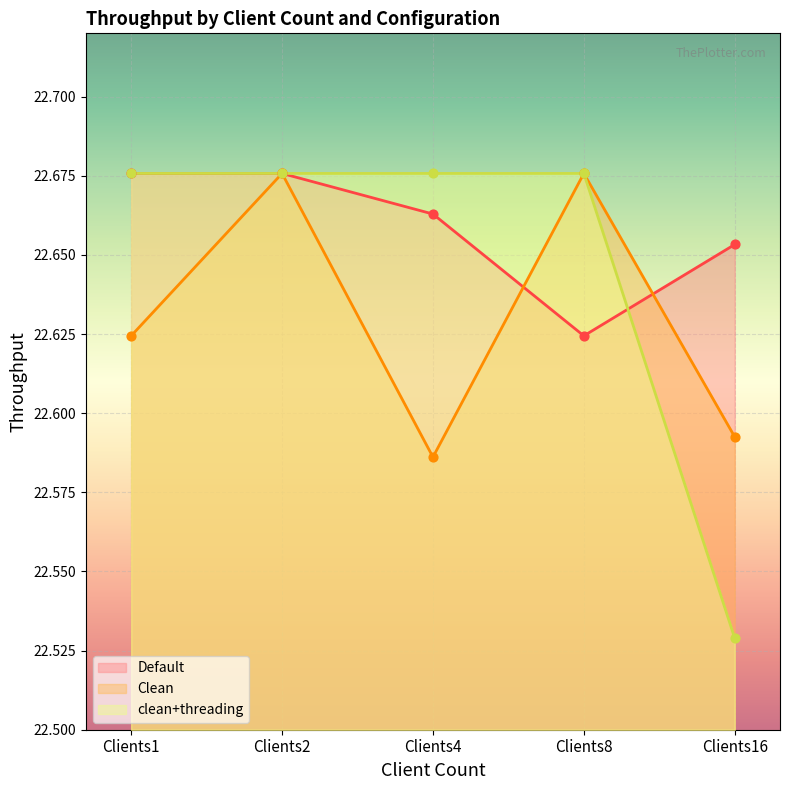

At which category is the sum across all series the highest?

Clients2